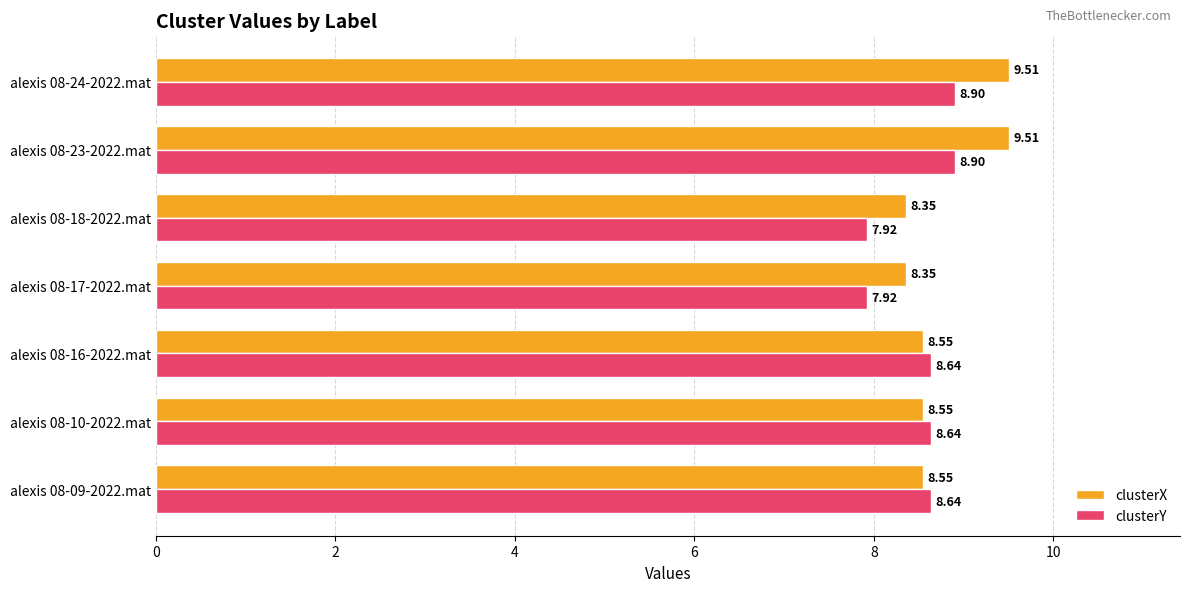

List the series in order of their overall mean, highest first.

clusterX, clusterY